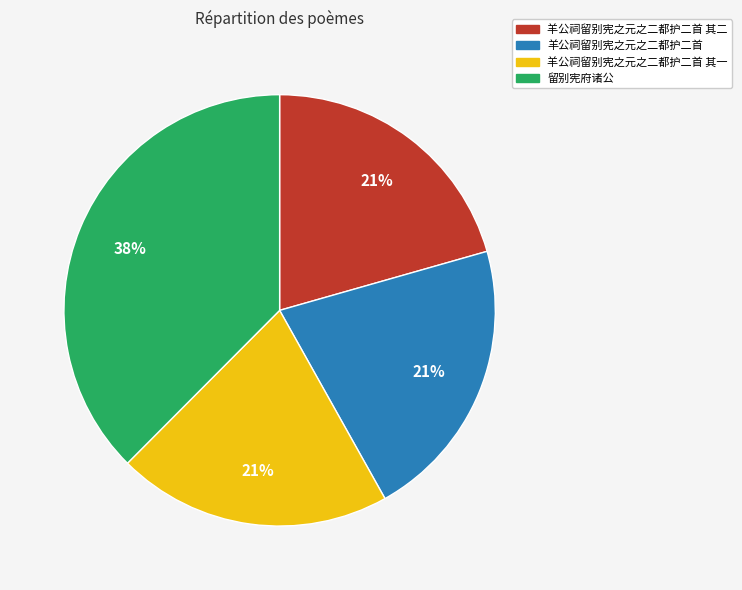

To the nearest percent, what is the difference between the largest and smallest slice percentages?

17%